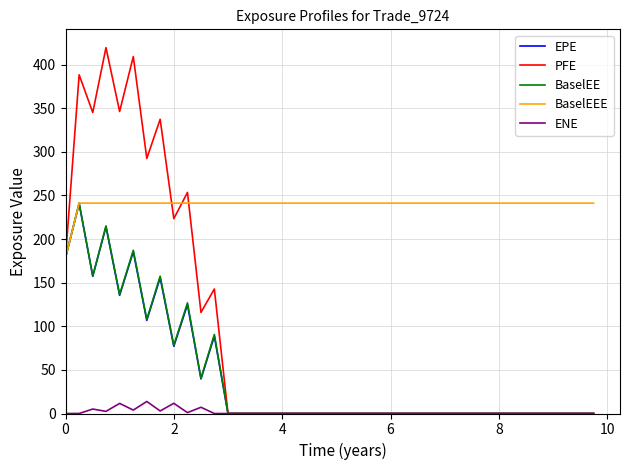

What is the maximum value for BaselEE?

241.3